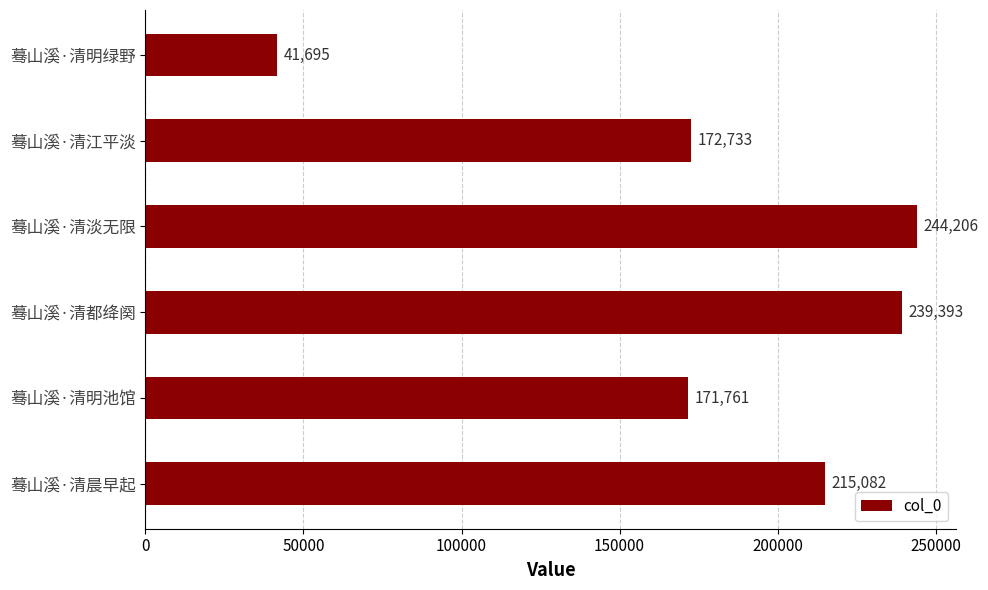

Rank the categories by value from highest to lowest.

蓦山溪·清淡无限, 蓦山溪·清都绛阕, 蓦山溪·清晨早起, 蓦山溪·清江平淡, 蓦山溪·清明池馆, 蓦山溪·清明绿野